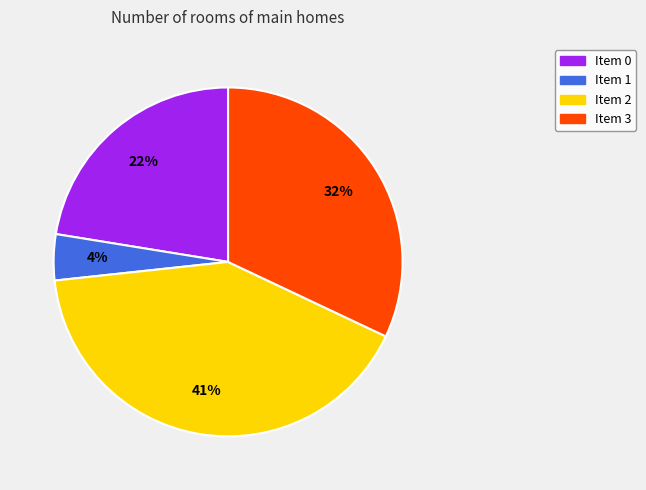

Does Item 1 account for over 50% of the chart?

No